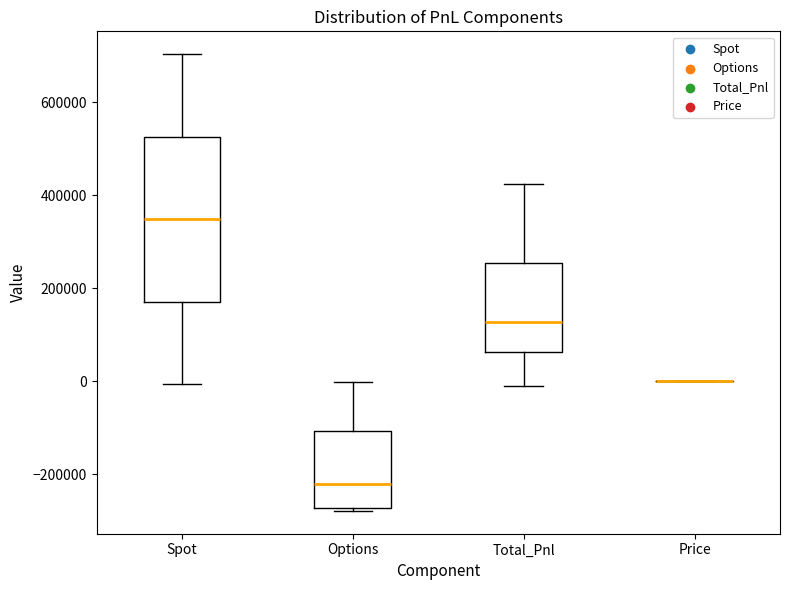

Which box is the tallest, from its lower edge to its upper edge?

Spot